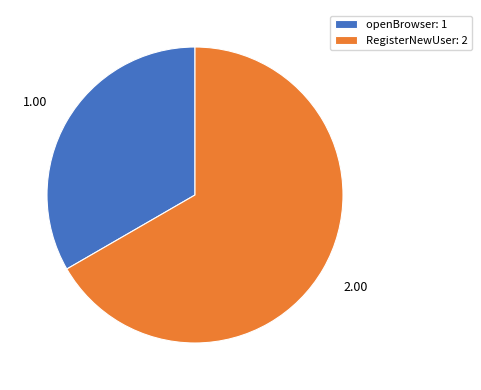

True or false: openBrowser accounts for 23% of the total.

False